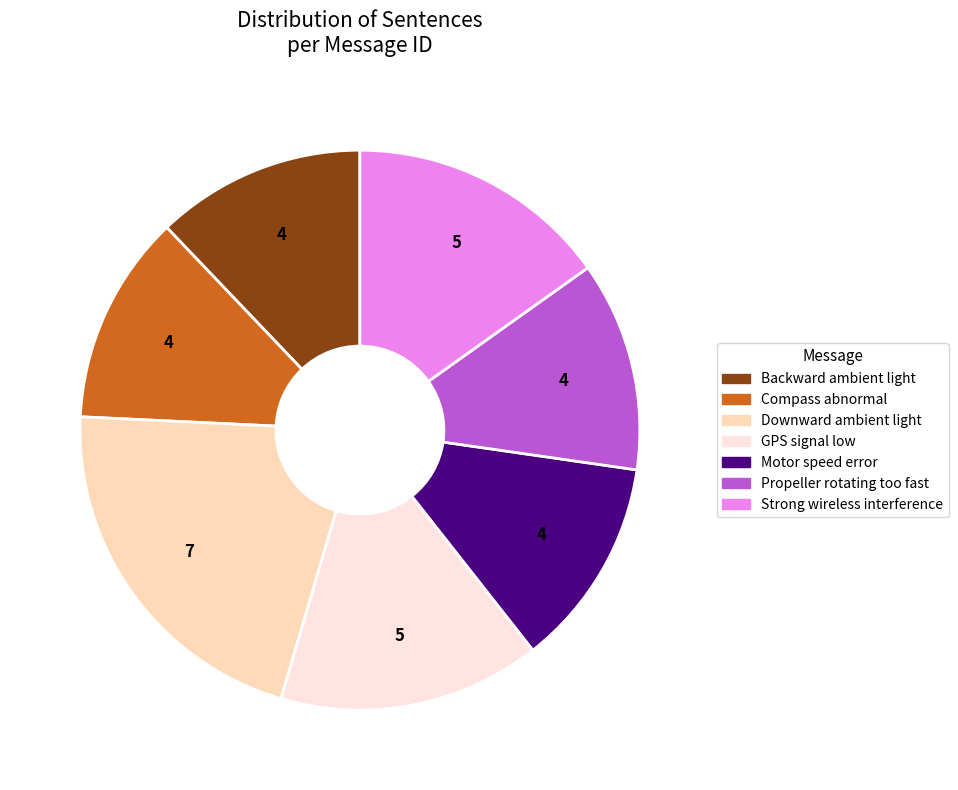

Does any single category account for the majority?

No